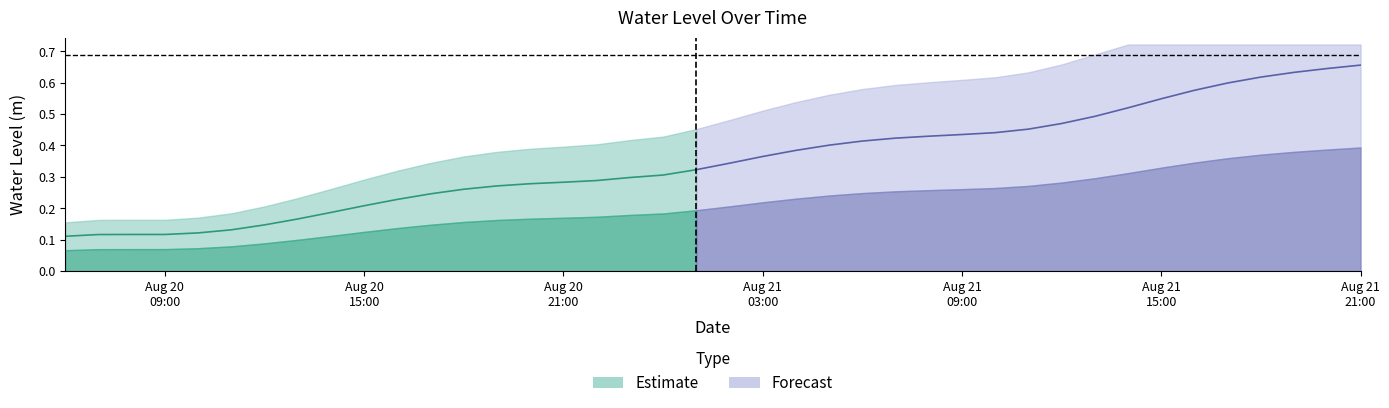

Reading right to left, extract all data points from this chart.

2023-08-21 21:00:00=0.7	2023-08-21 20:00:00=0.6	2023-08-21 19:00:00=0.6	2023-08-21 18:00:00=0.6	2023-08-21 17:00:00=0.6	2023-08-21 16:00:00=0.6	2023-08-21 15:00:00=0.5	2023-08-21 14:00:00=0.5	2023-08-21 13:00:00=0.5	2023-08-21 12:00:00=0.5	2023-08-21 11:00:00=0.5	2023-08-21 10:00:00=0.4	2023-08-21 09:00:00=0.4	2023-08-21 08:00:00=0.4	2023-08-21 07:00:00=0.4	2023-08-21 06:00:00=0.4	2023-08-21 05:00:00=0.4	2023-08-21 04:00:00=0.4	2023-08-21 03:00:00=0.4	2023-08-21 02:00:00=0.3	2023-08-21 01:00:00=0.3	2023-08-21 00:00:00=0.3	2023-08-20 23:00:00=0.3	2023-08-20 22:00:00=0.3	2023-08-20 21:00:00=0.3	2023-08-20 20:00:00=0.3	2023-08-20 19:00:00=0.3	2023-08-20 18:00:00=0.3	2023-08-20 17:00:00=0.2	2023-08-20 16:00:00=0.2	2023-08-20 15:00:00=0.2	2023-08-20 14:00:00=0.2	2023-08-20 13:00:00=0.2	2023-08-20 12:00:00=0.1	2023-08-20 11:00:00=0.1	2023-08-20 10:00:00=0.1	2023-08-20 09:00:00=0.1	2023-08-20 08:00:00=0.1	2023-08-20 07:00:00=0.1	2023-08-20 06:00:00=0.1